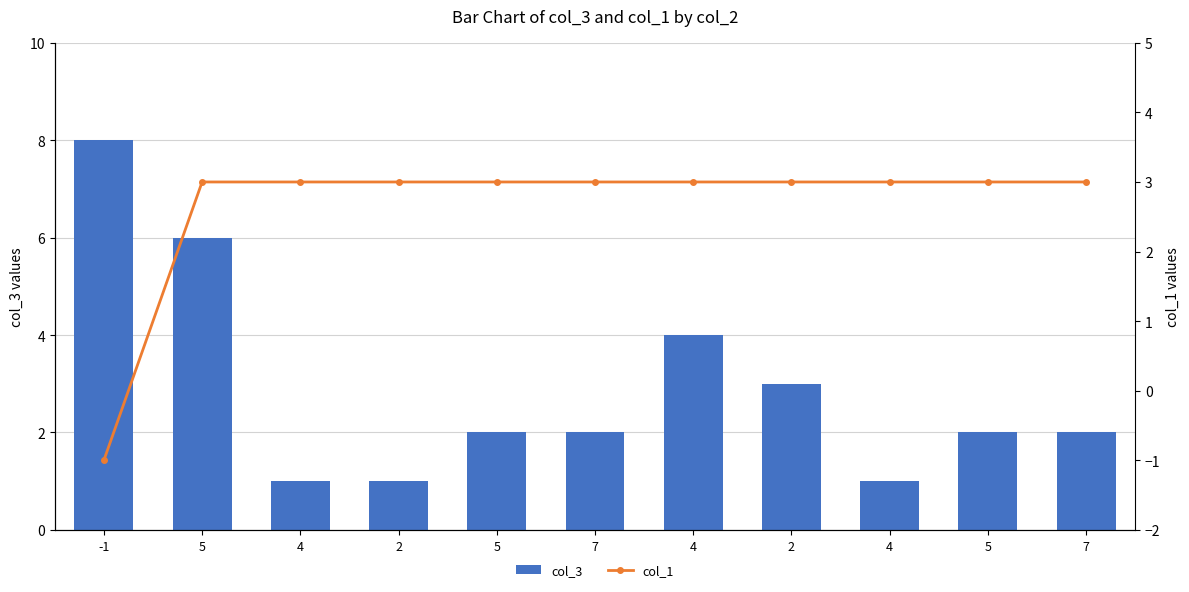

At how many categories does at least one series exceed 0?

11